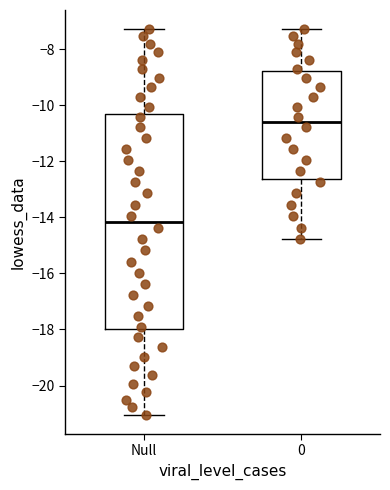

Where does the upper whisker of the box for 0 end on the y-axis? The values are not printed on the chart, so give them approximately, as read against the axis.

-7.2